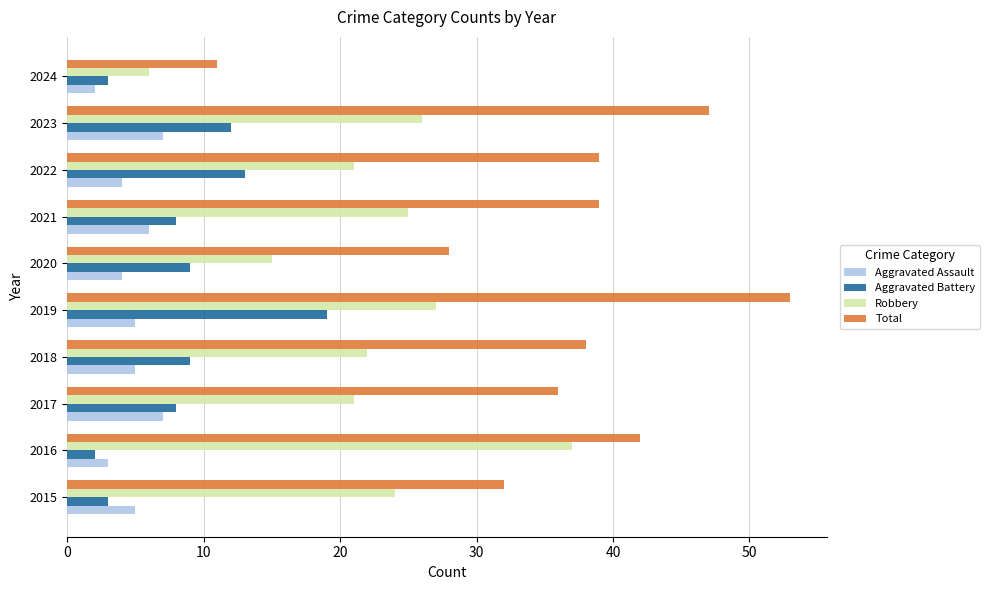

What is the difference between the maximum and minimum values in the Total series?

42